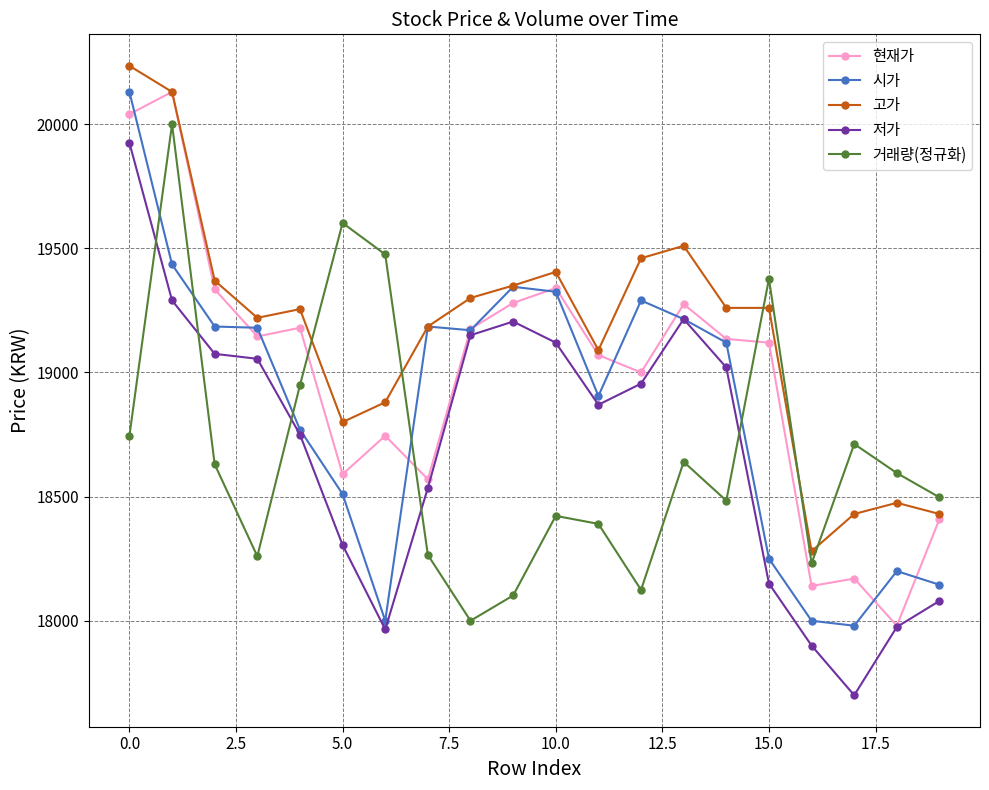

True or false: 거래량(정규화) and 현재가 intersect in this chart.

True